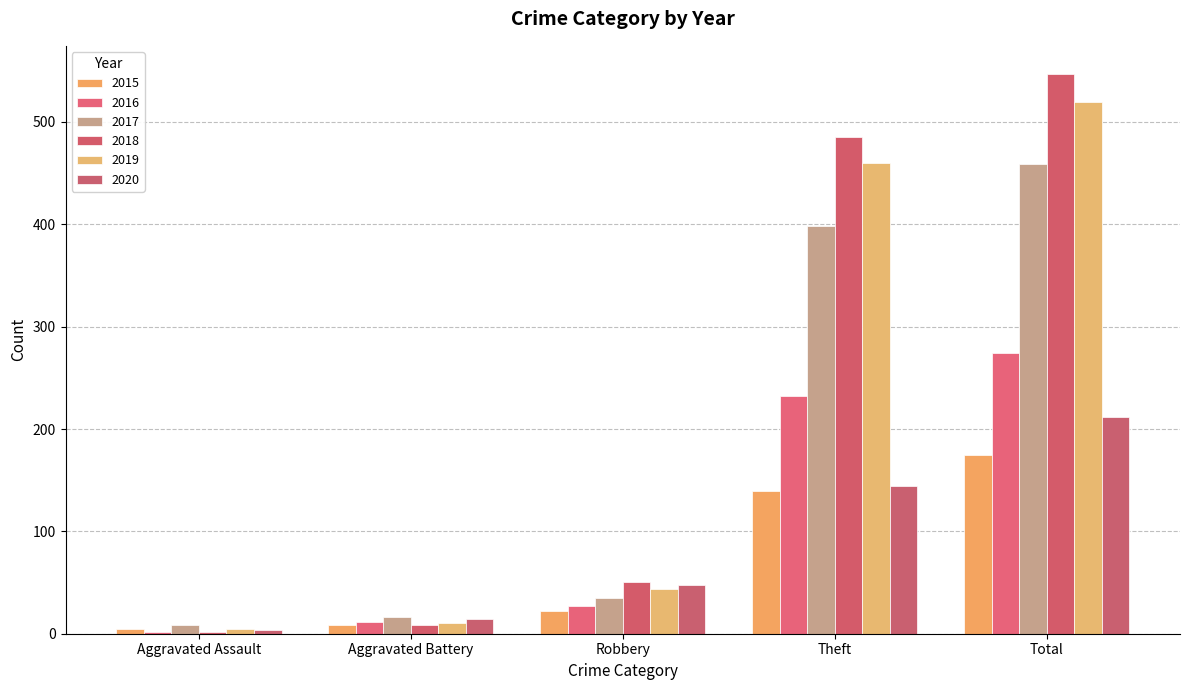

What is the label of the 3rd bar from the right?

Robbery